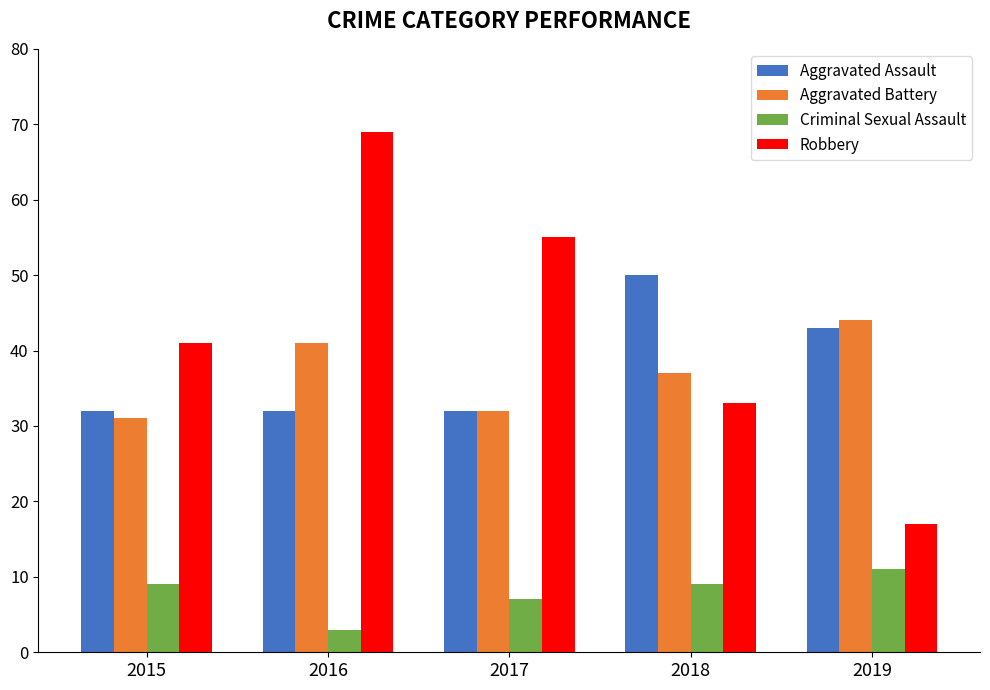

What is the approximate value of Aggravated Assault at 2016?

32